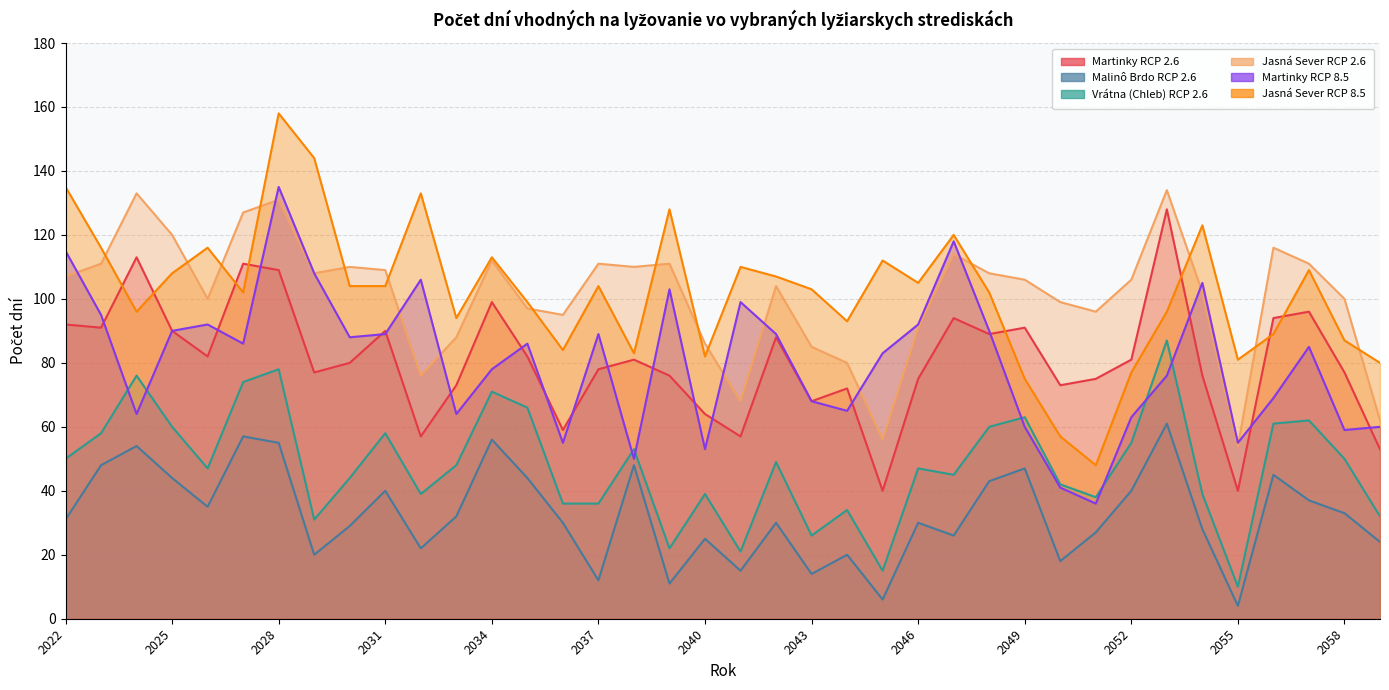

What is the difference between the second highest and second lowest values in the Martinky RCP 2.6 series?

73